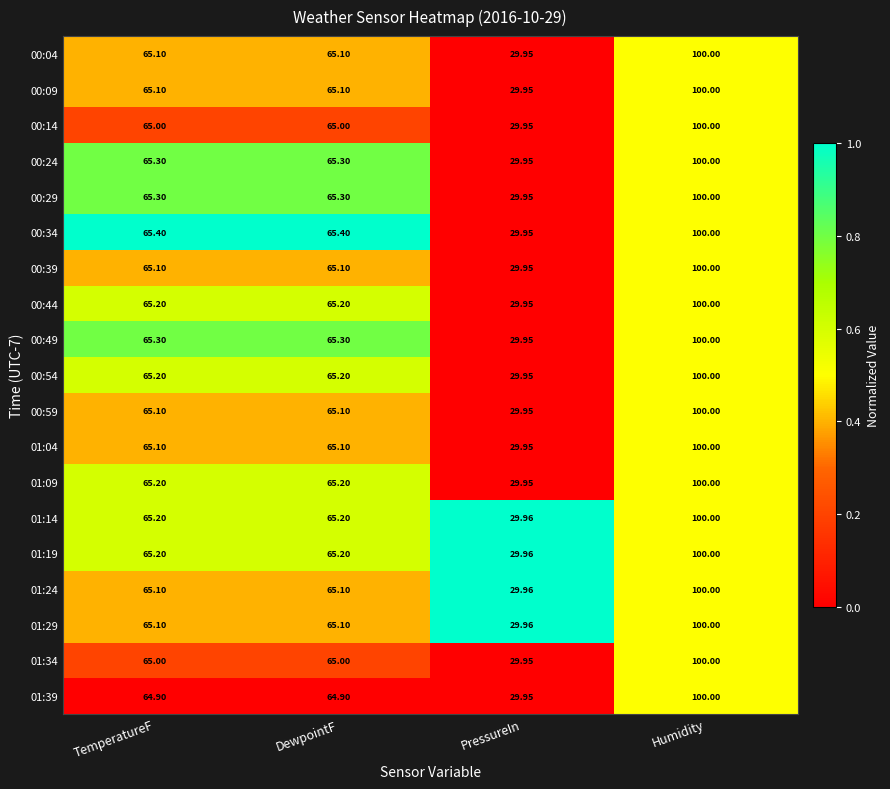

Count the number of data series in this chart.

19